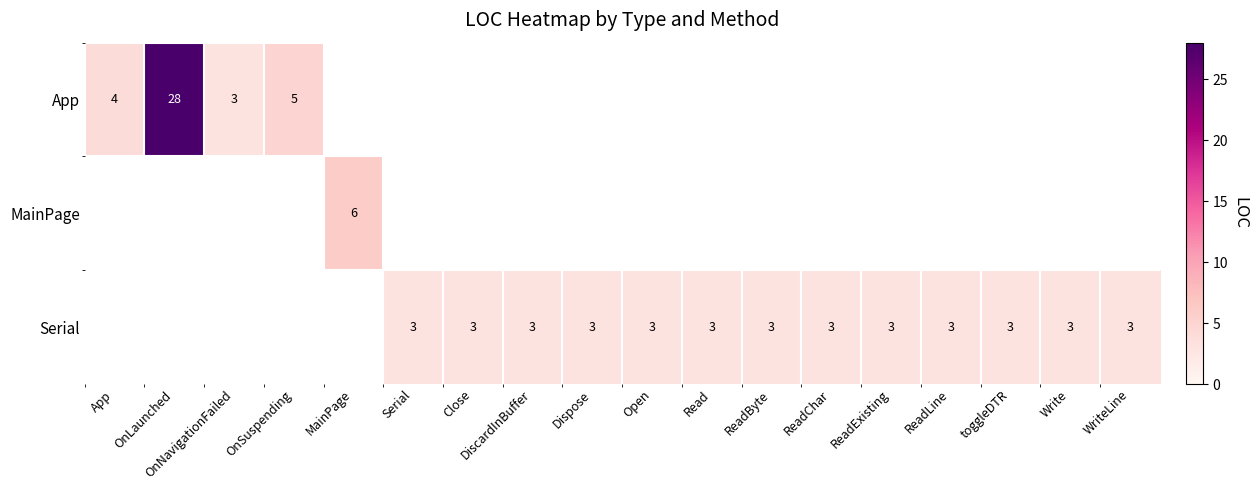

True or false: Serial has a value of 3 at ReadByte.

True